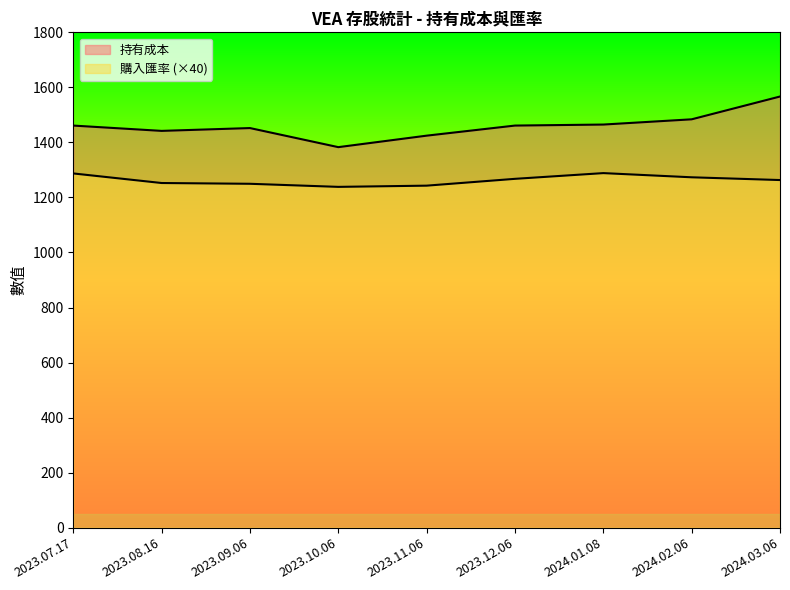

Where is the first local minimum for 購入金額?

2023.10.06